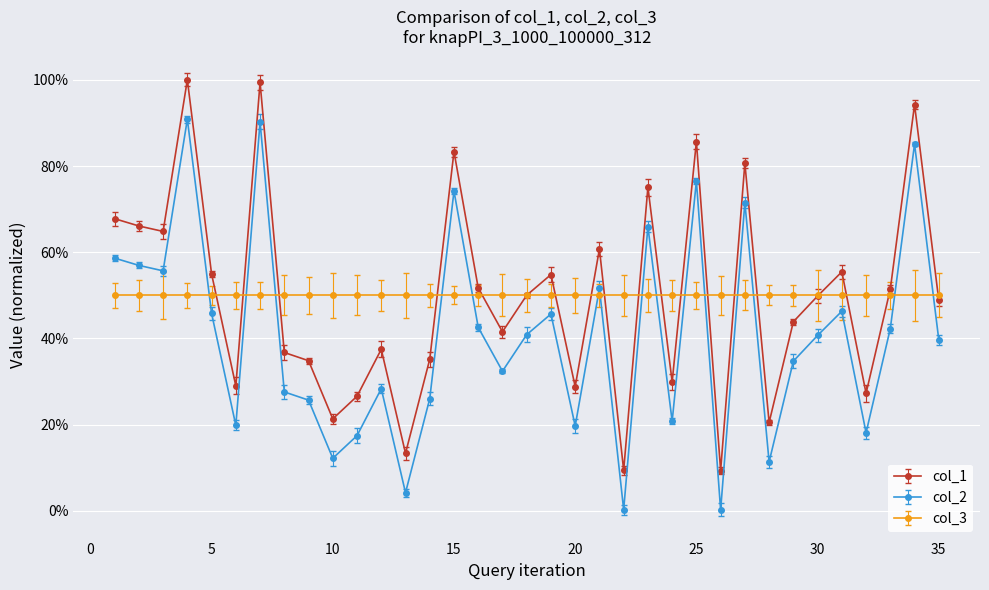

What are all the series names shown in the legend?

col_1, col_2, col_3